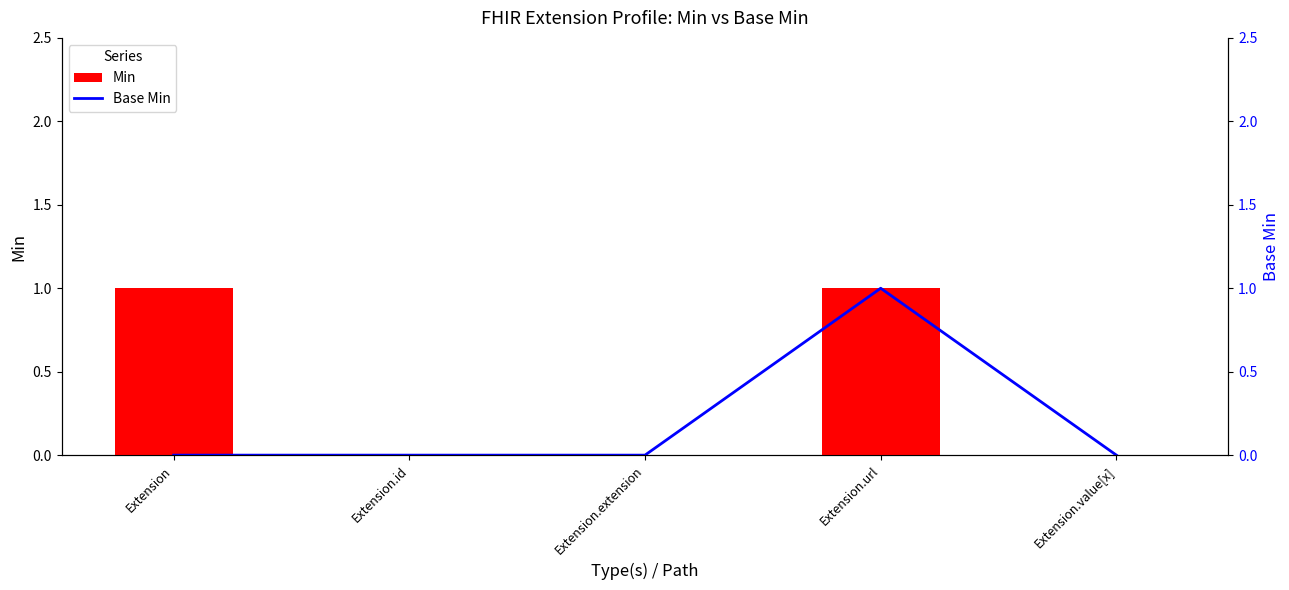

Which category has the highest value across all series?

Extension